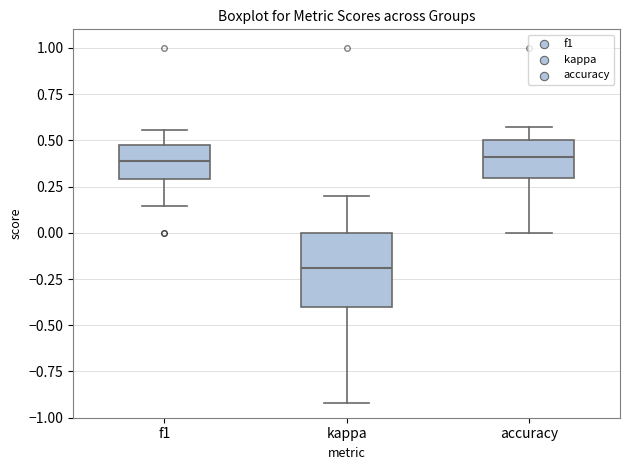

Which box is the tallest, from its lower edge to its upper edge?

kappa